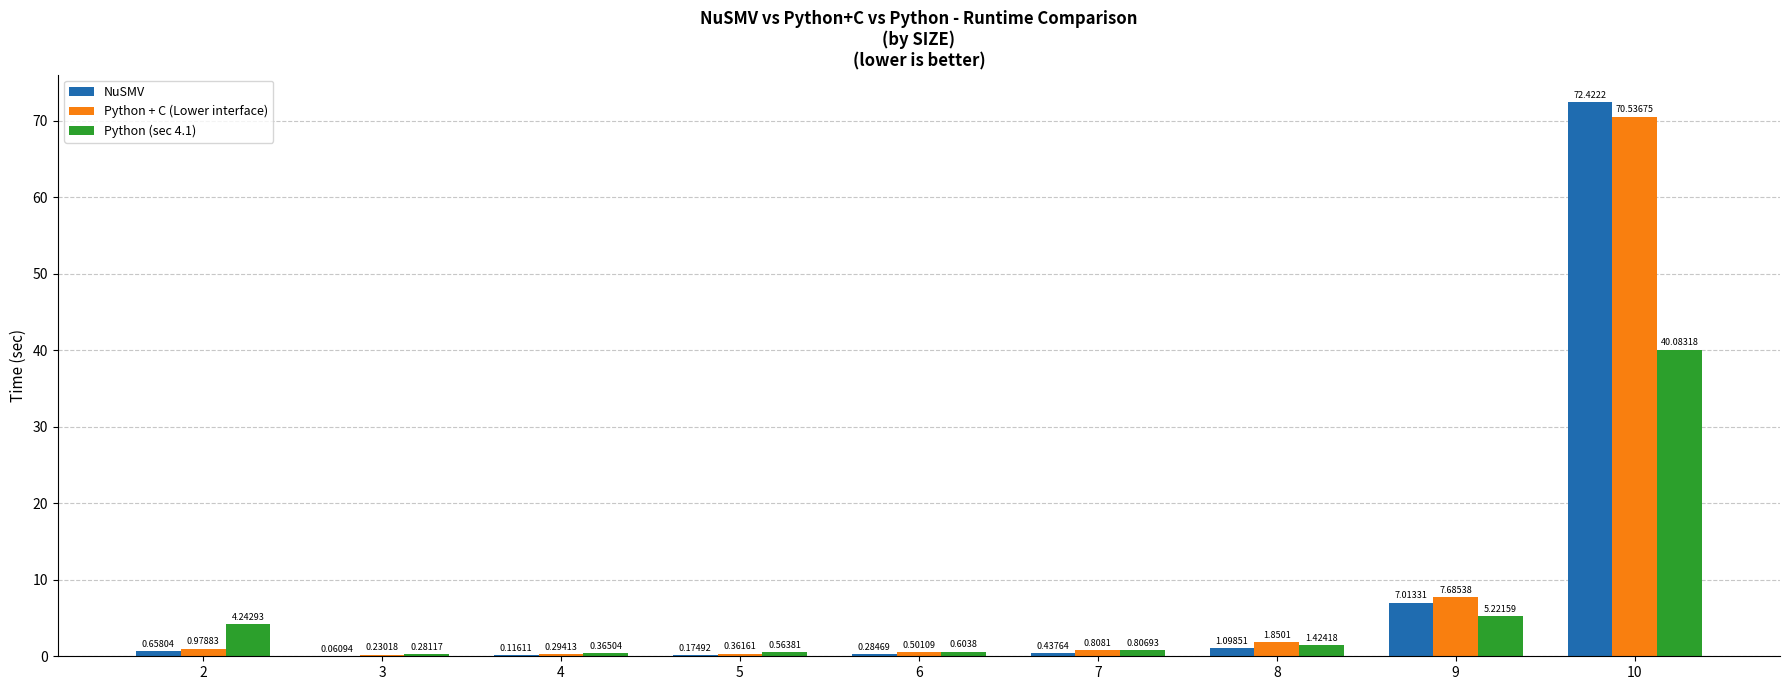

What is the sum of all NuSMV values?

82.3